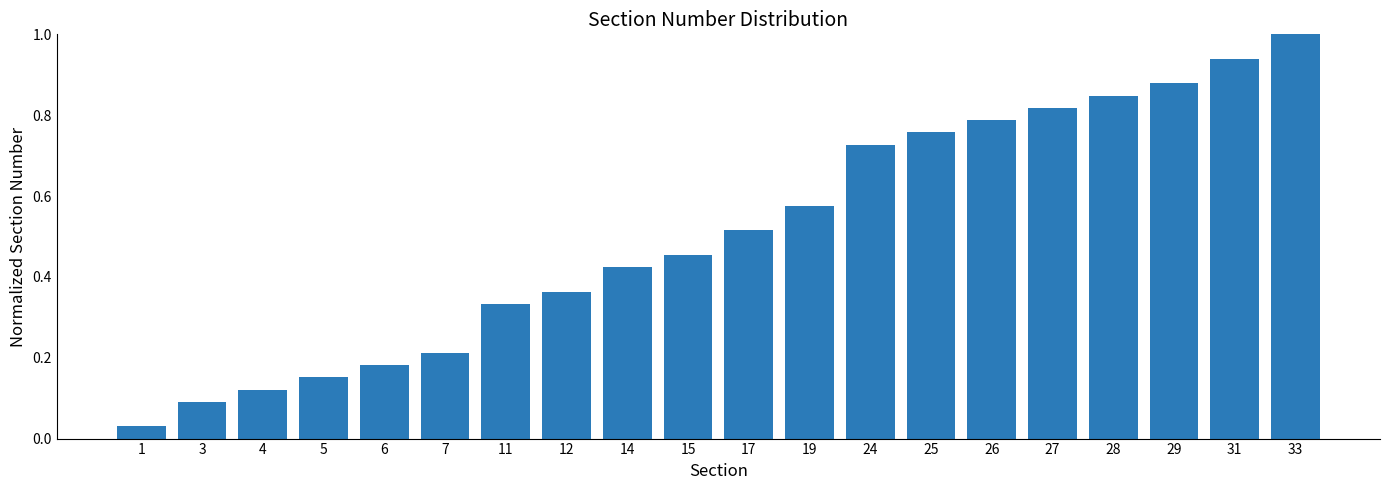

Count the number of categories in the chart.

20